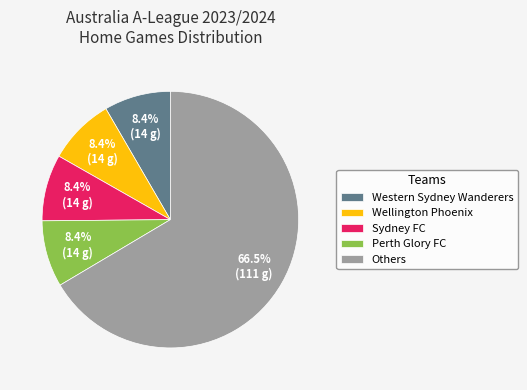

Is Perth Glory FC the majority of the pie?

No